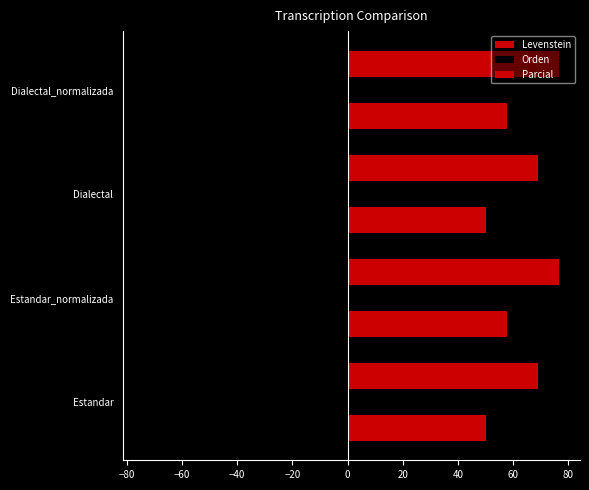

Count the number of data series in this chart.

3